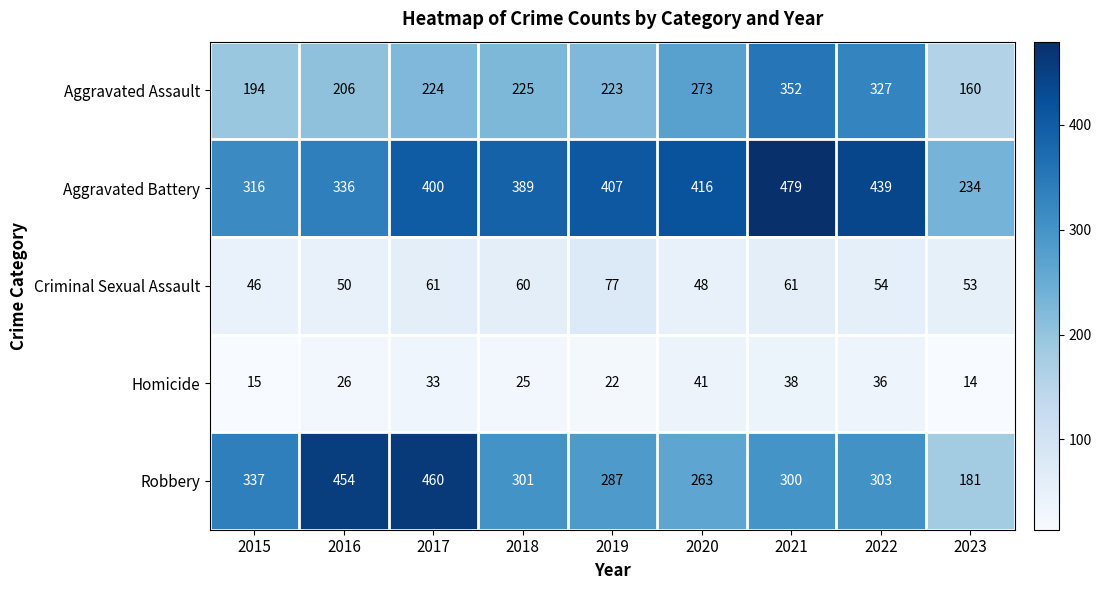

Rank the series by their maximum value, from highest to lowest.

Aggravated Battery, Robbery, Aggravated Assault, Criminal Sexual Assault, Homicide